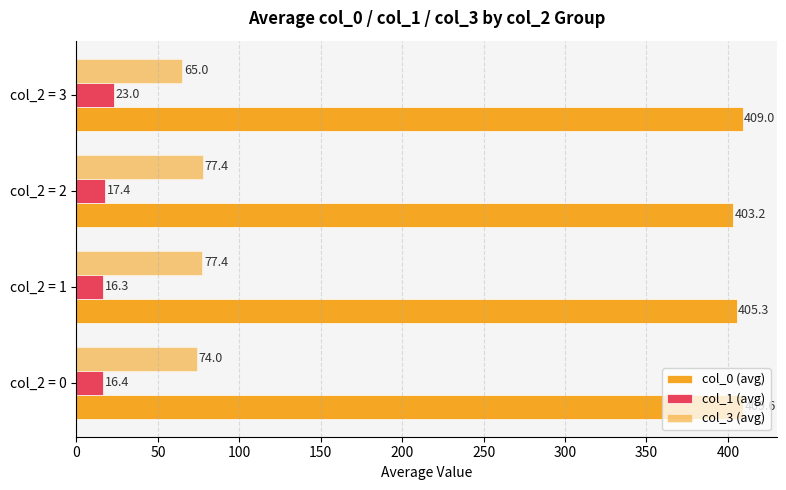

What is the average value of the col_3 (avg) series?

73.4